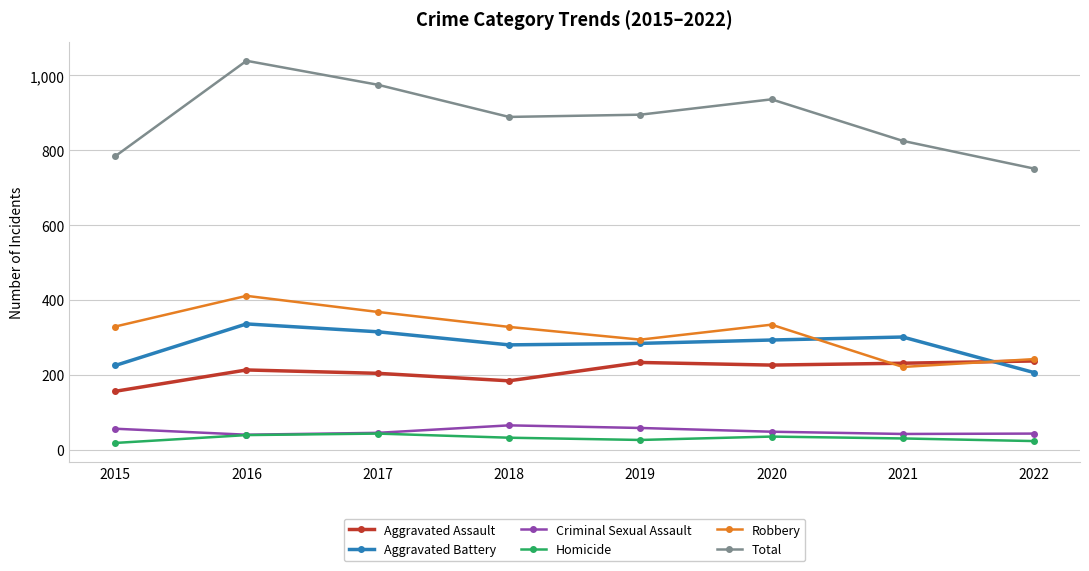

How many interior local peaks does the Homicide series have?

2